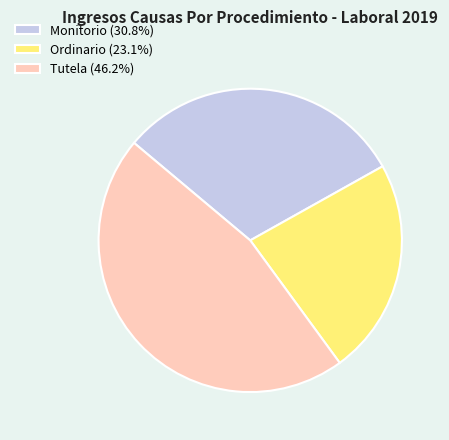

What is the ratio of the value at Monitorio to the value at Ordinario?

1.3